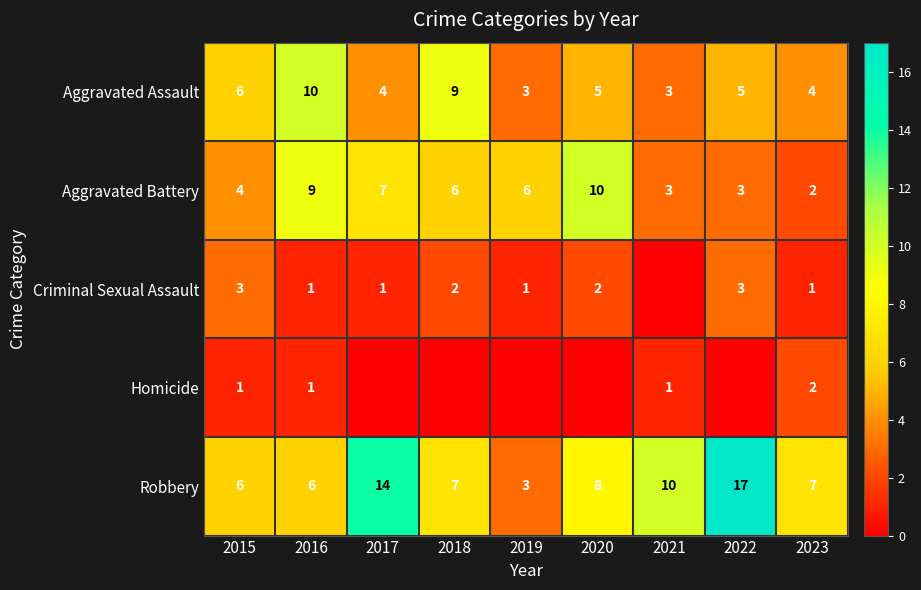

Read the Aggravated Assault value at 2021.

3